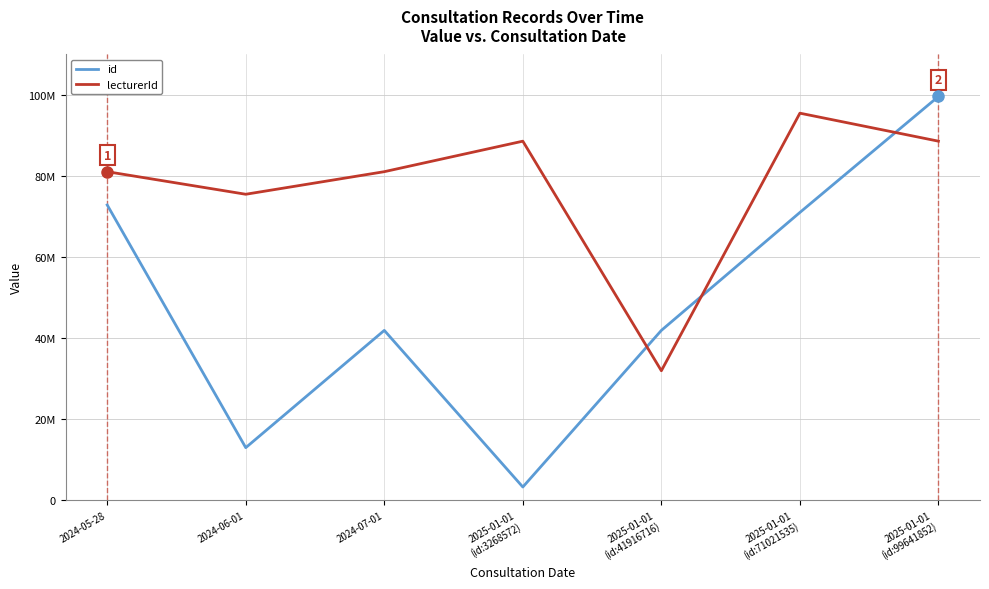

What is the highest value of the lecturerId series?

95518749